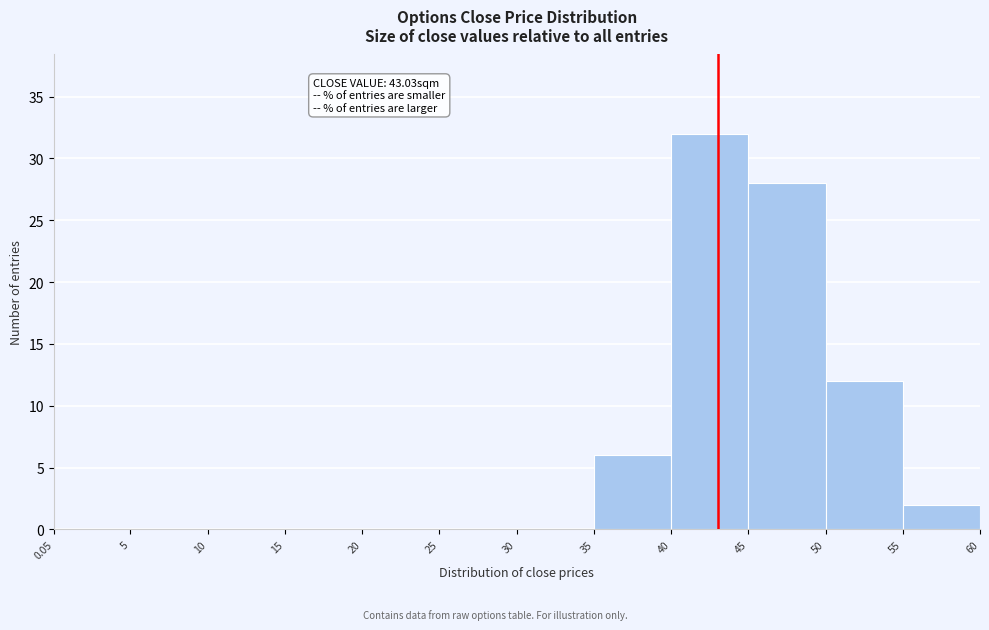

Over which range of the x-axis is the bar tallest?

40 to 45